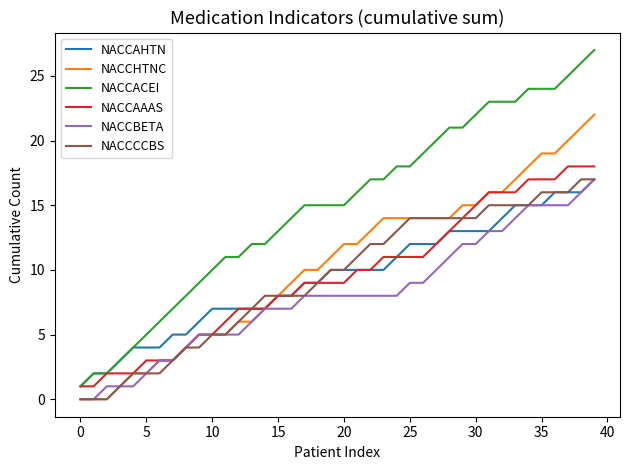

Which series has the largest range (max minus min)?

NACCACEI